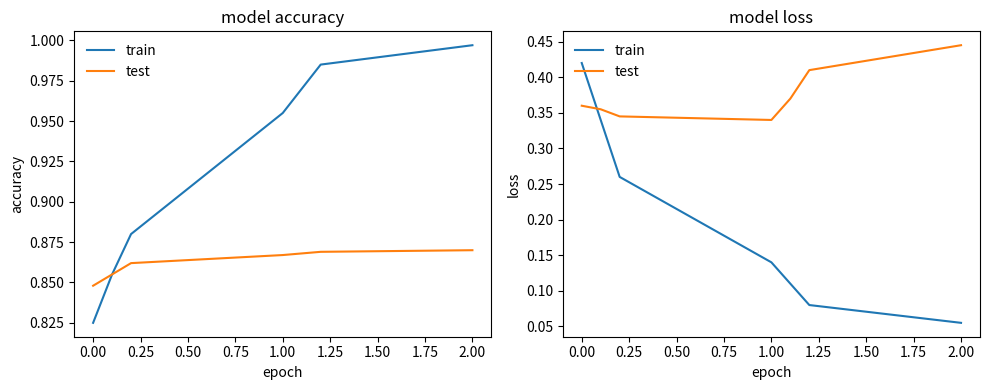

Count the train values in the range 0 to 1.

7